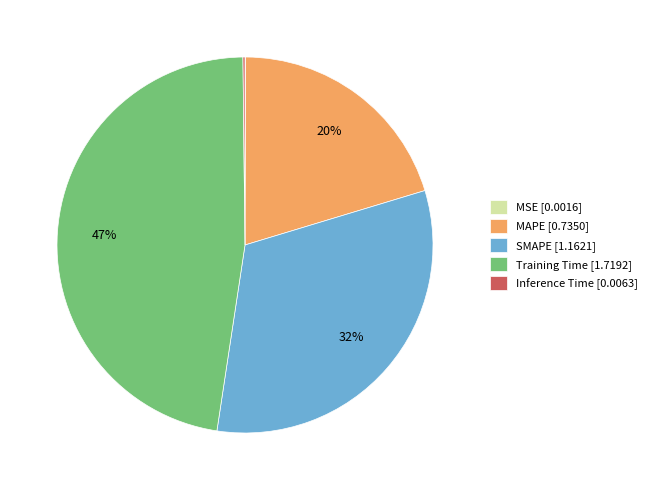

True or false: Training Time accounts for 61% of the total.

False